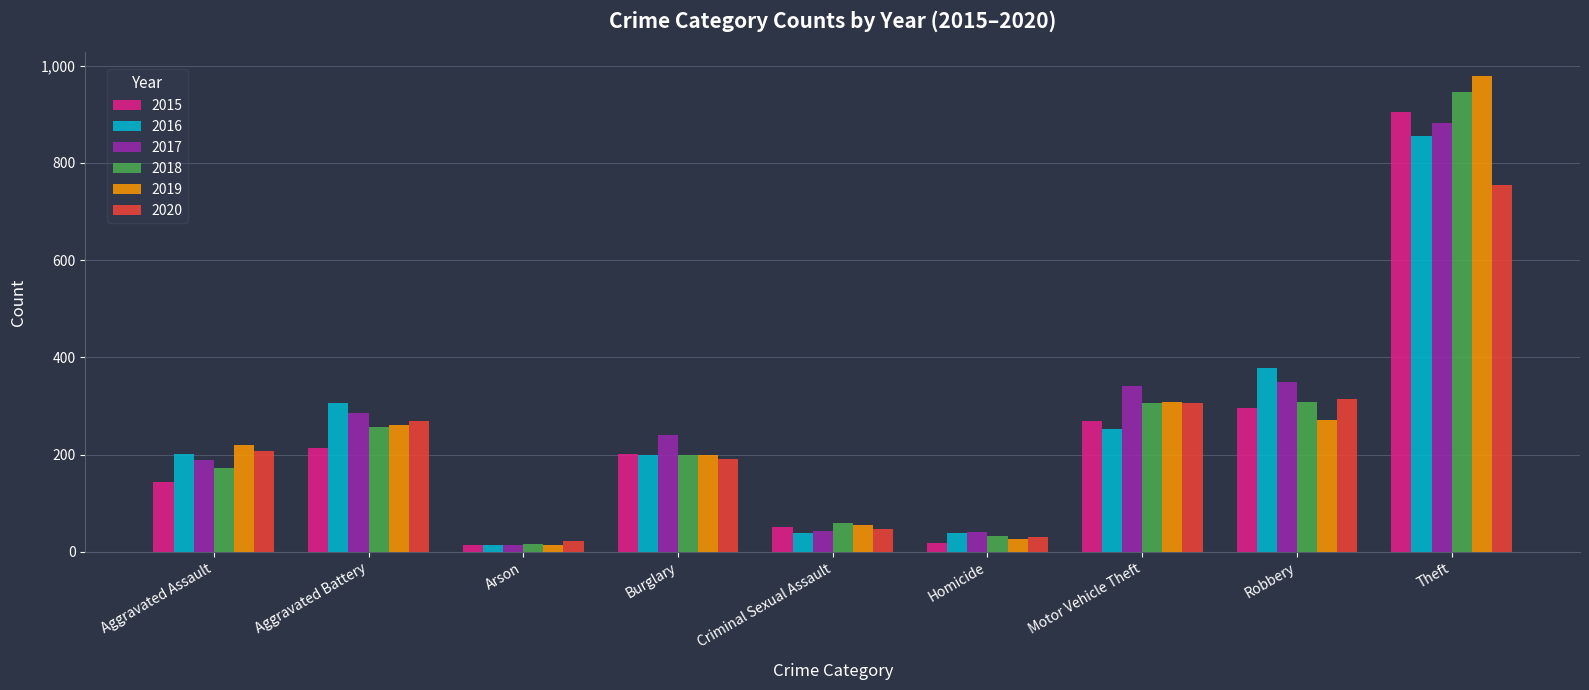

Between Burglary and Criminal Sexual Assault, which series saw the biggest shift?

2017